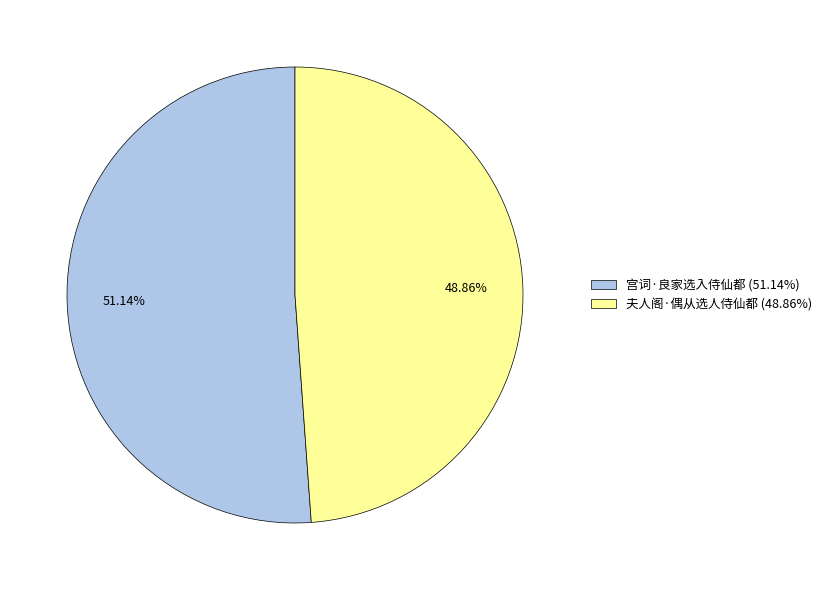

Rank the categories by value from lowest to highest.

夫人阁·偶从选人侍仙都, 宫词·良家选入侍仙都